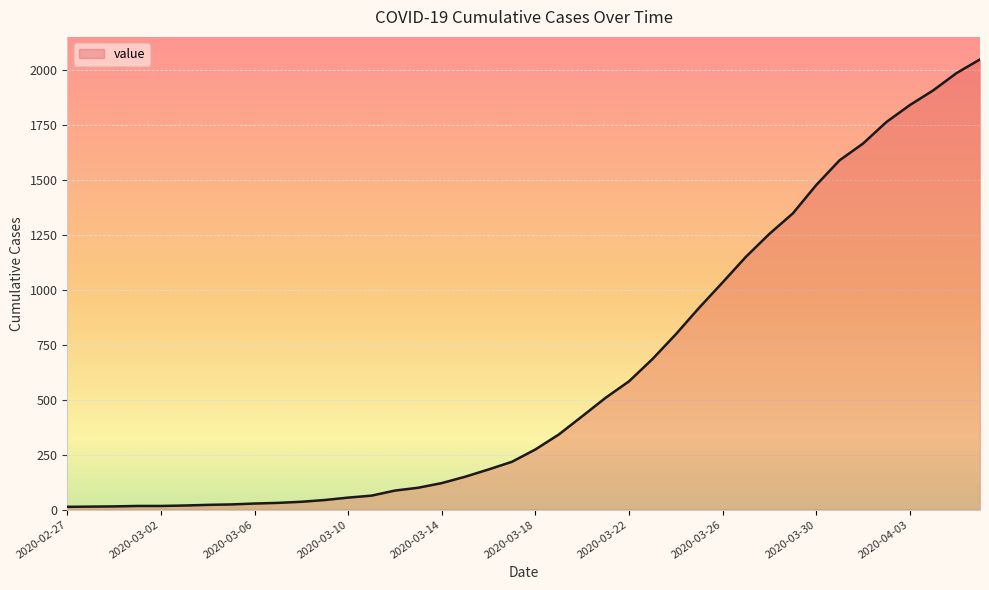

How many lines are shown in the chart?

1